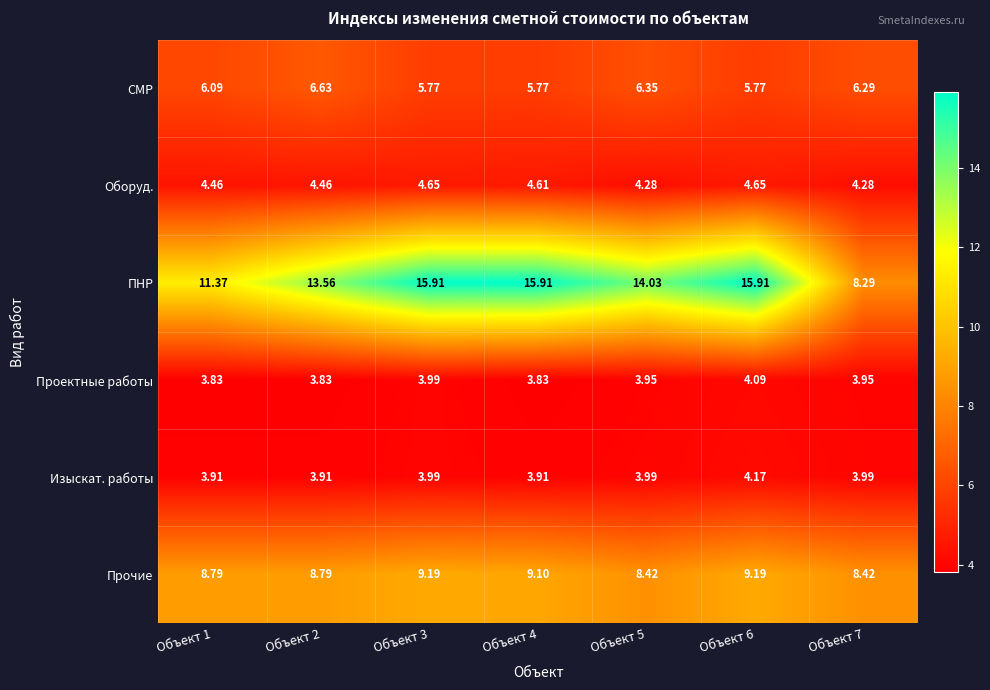

At Объект 1, list the series in order from smallest to largest.

Проектные работы, Изыскат. работы, Оборуд., СМР, Прочие, ПНР